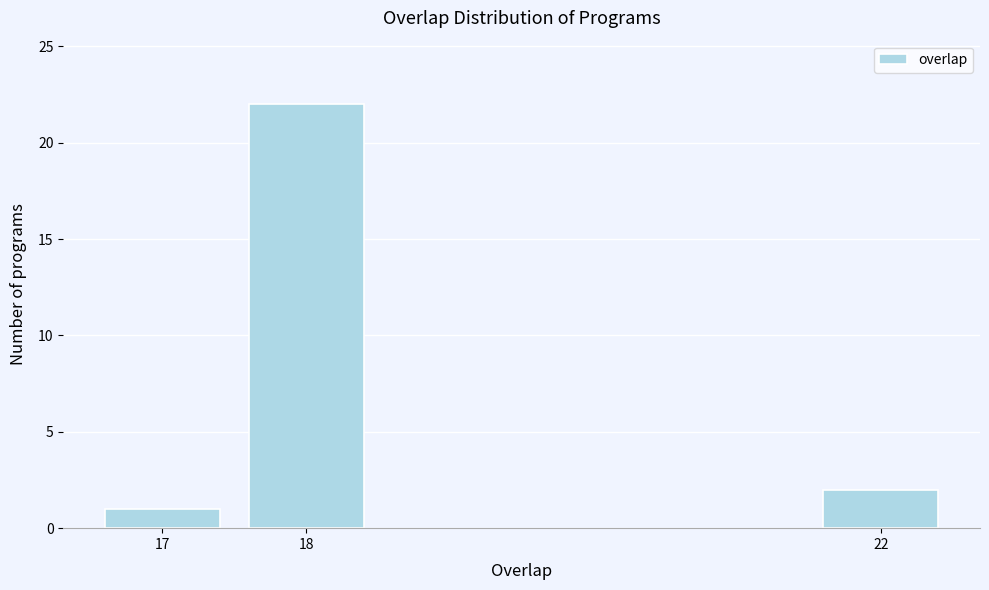

Reading left to right, list all the values displayed in this chart.

1	22	2